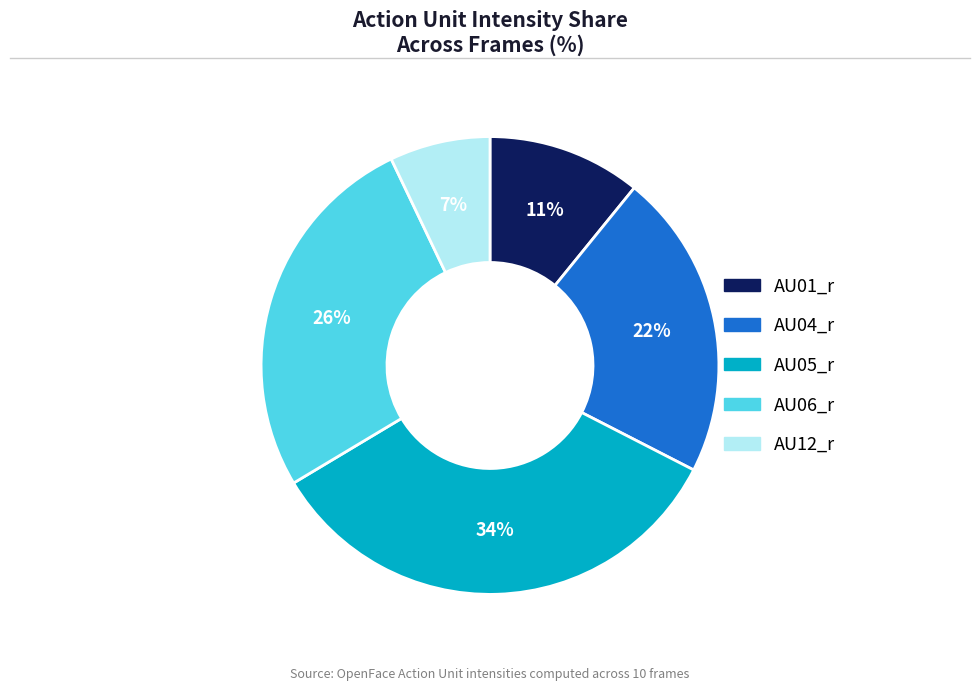

Is there any slice that represents more than half of the pie?

No